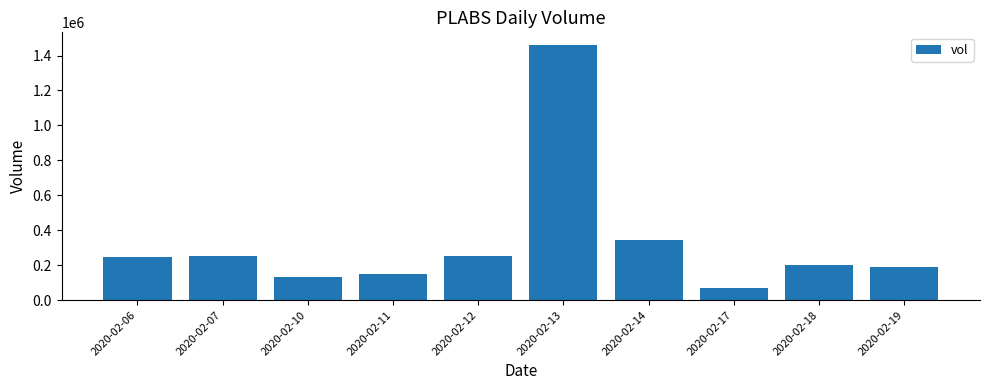

What is the ratio of the value at 2020-02-10 to the value at 2020-02-18?

0.7